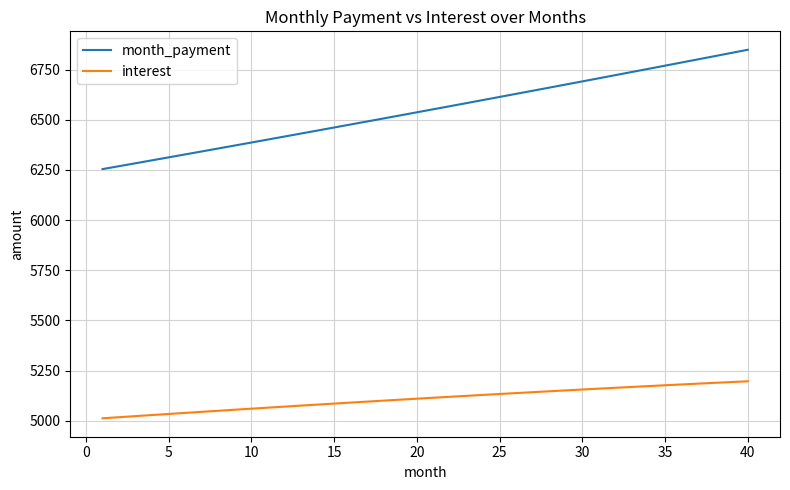

Which series has the largest total across all categories?

month_payment